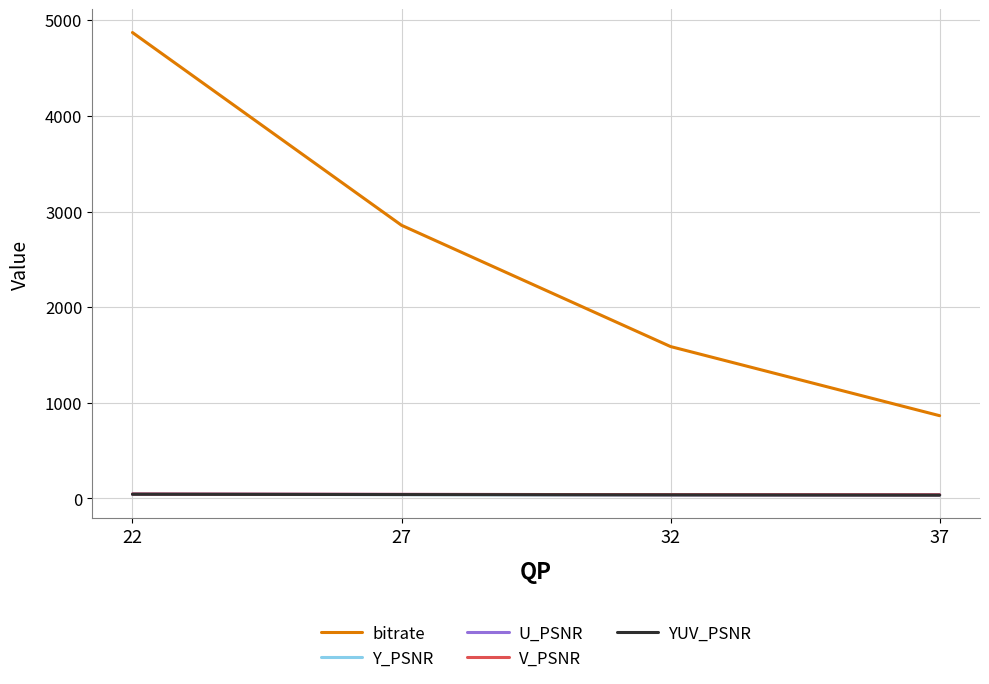

True or false: YUV_PSNR and U_PSNR cross at least once.

False